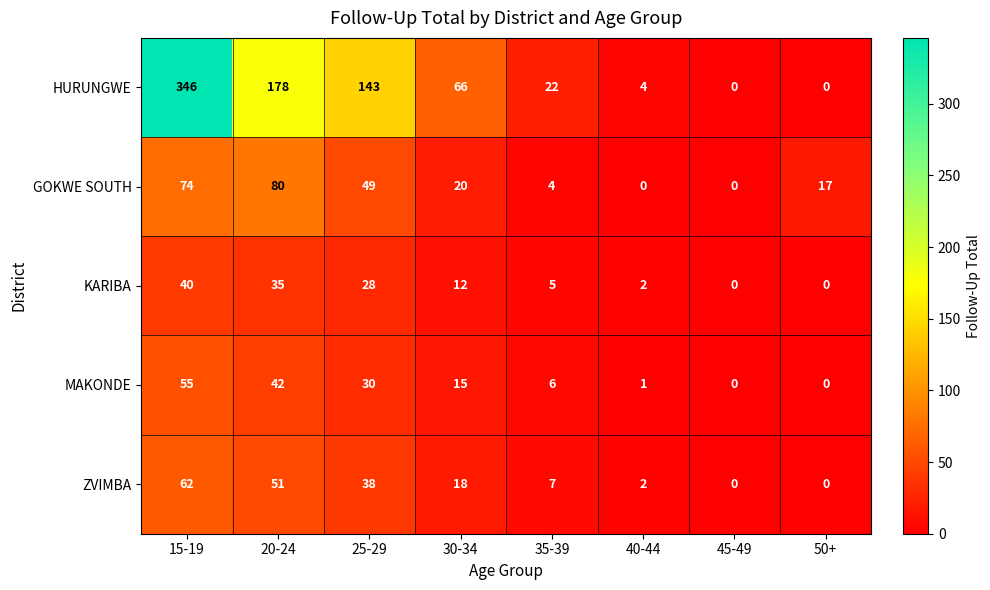

Between 15-19 and 35-39, which series saw the biggest shift?

HURUNGWE